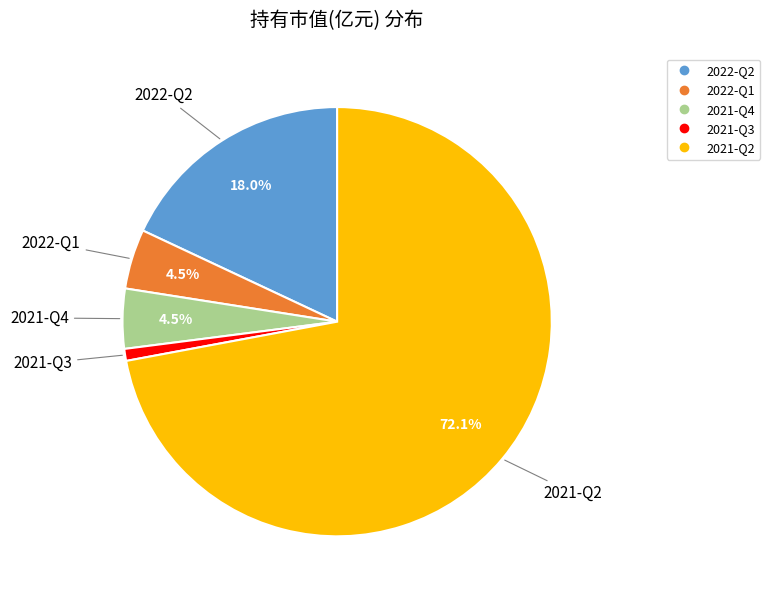

Is 2021-Q2 the majority of the pie?

Yes